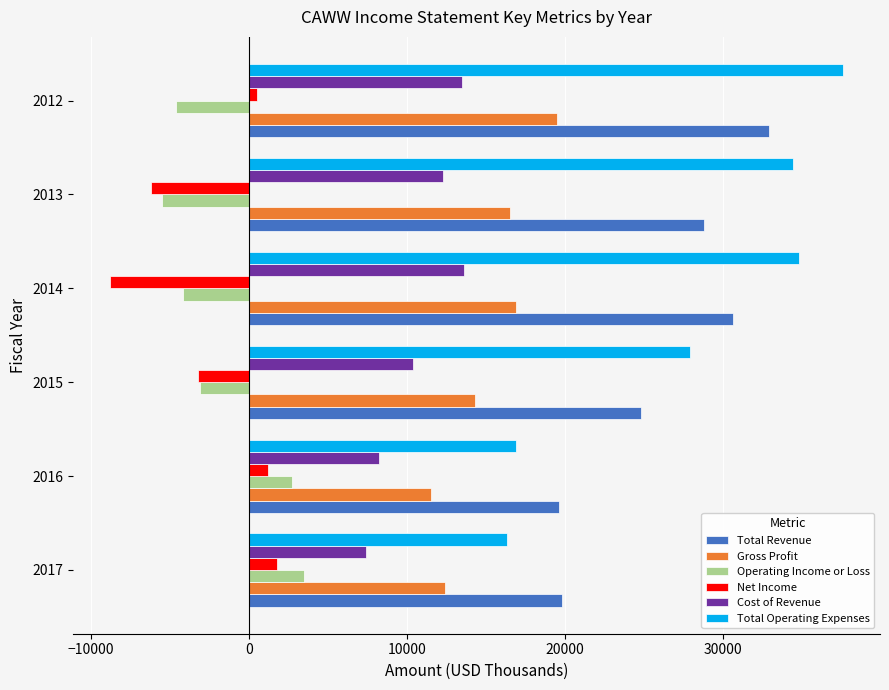

What is the sum of all Cost of Revenue values?

65400